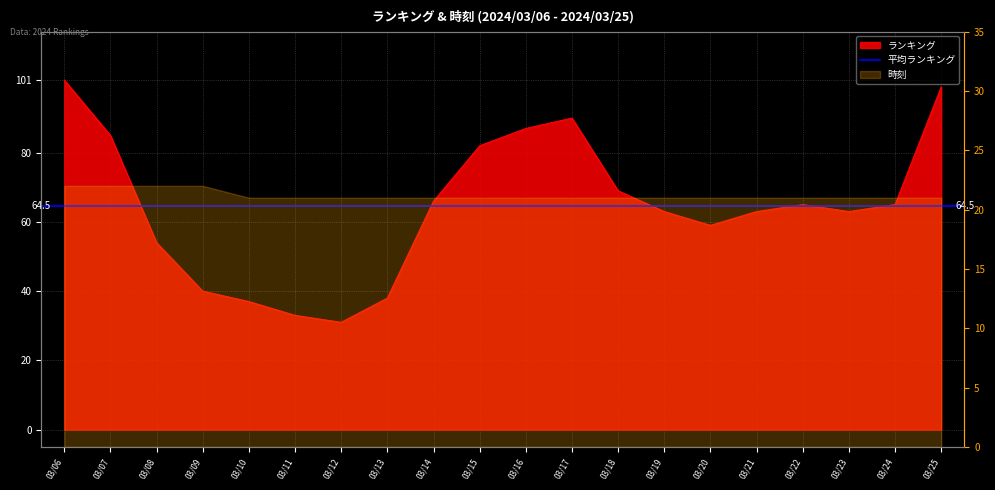

Reading left to right, what are all the values shown in this chart?

101	85	54	40	37	33	31	38	66	82	87	90	69	63	59	63	65	63	65	99